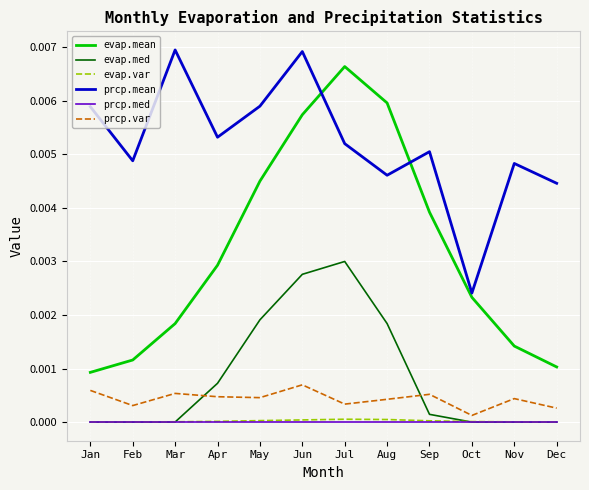

True or false: prcp.mean has a value of 0.0 at Nov.

True